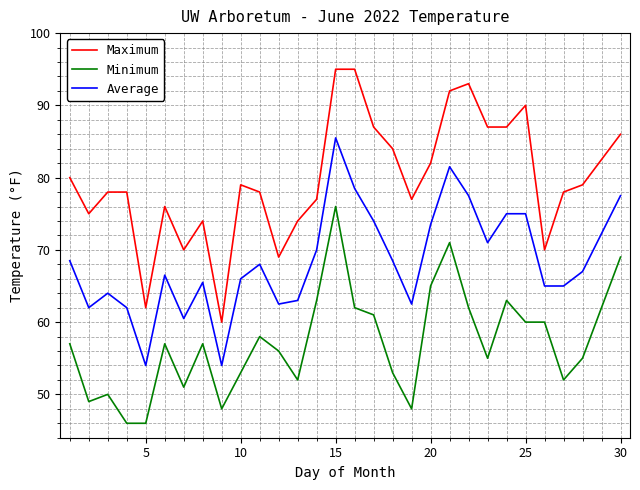

What is the lowest value of the Average series?

54.0